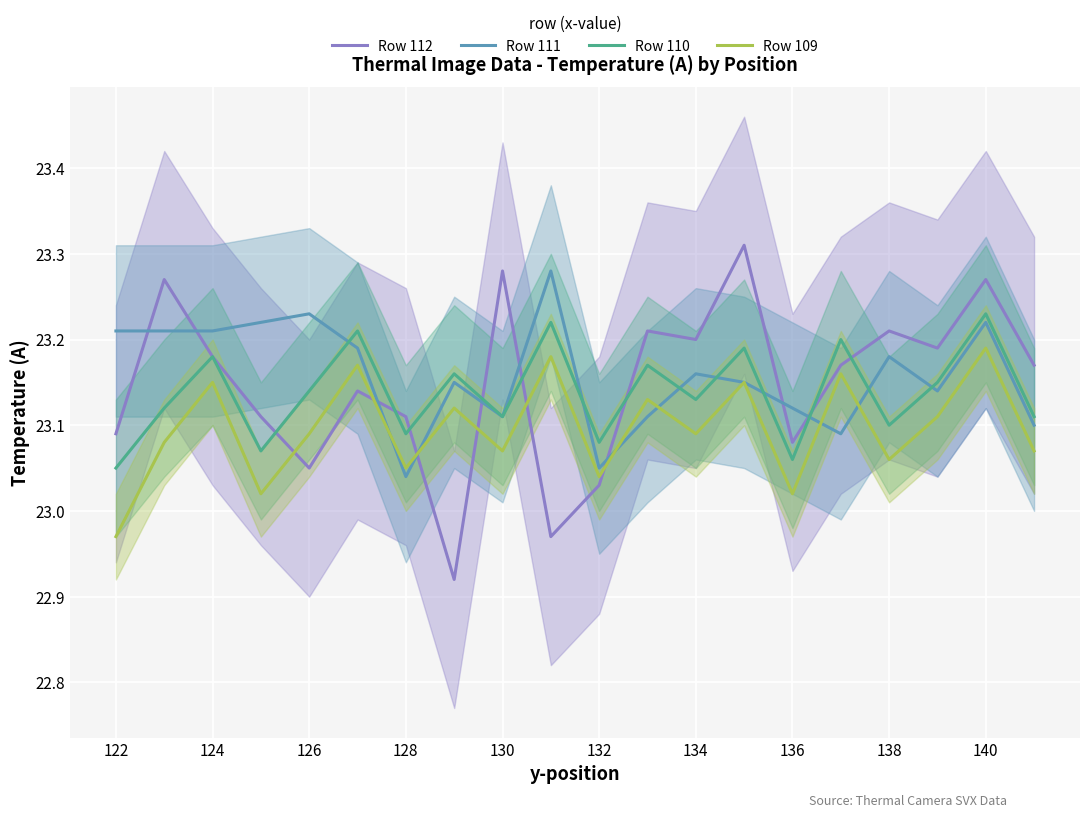

At which category does Row 112 reach its first local valley?

126